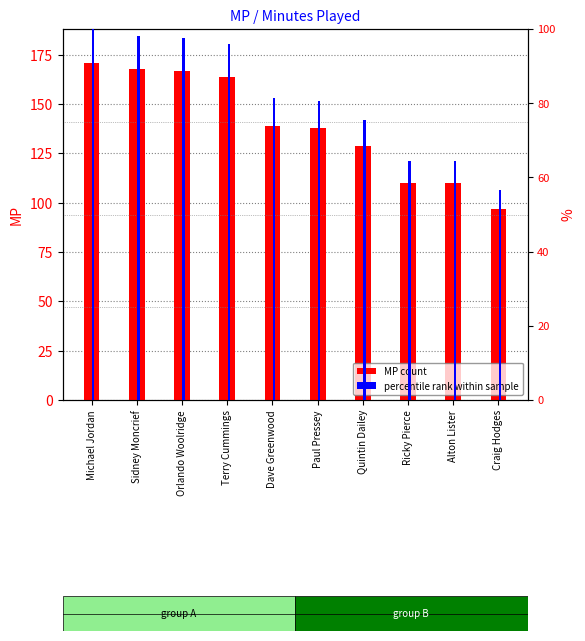

List the series in order of their peak value, lowest first.

percentile rank within sample, MP count